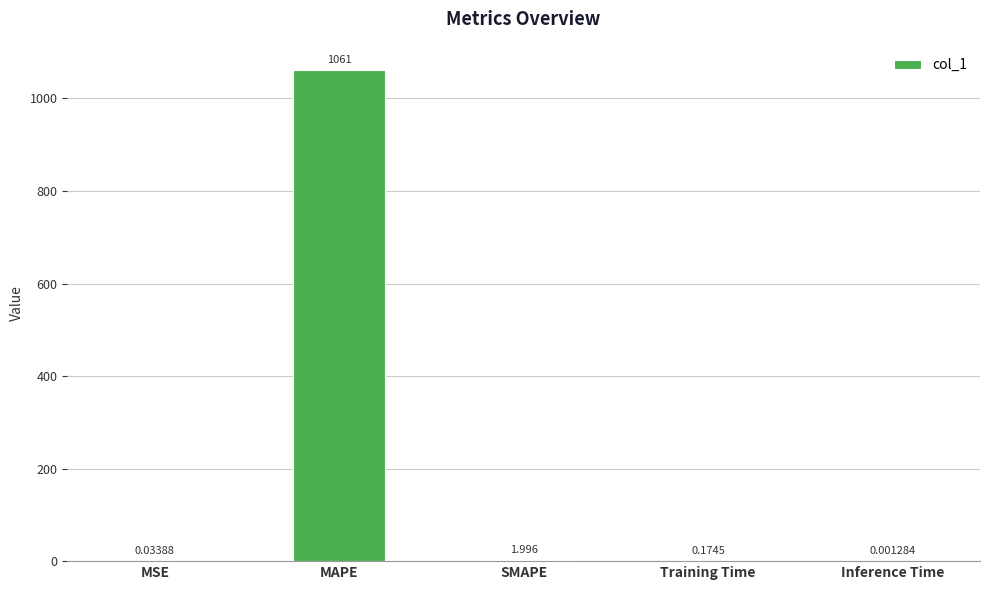

At which label is the value closest to 530?

SMAPE